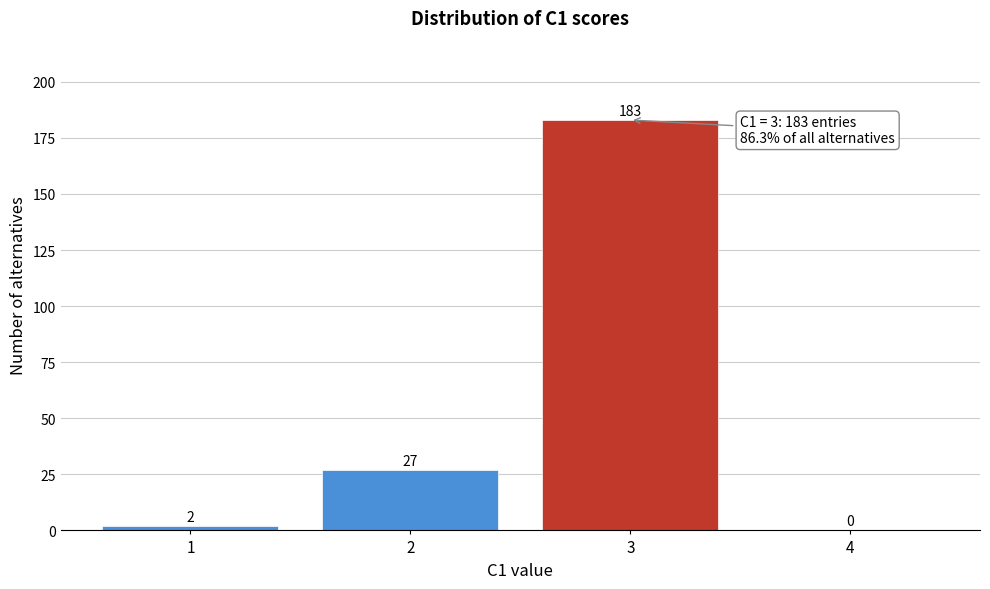

Reading right to left, list all the values displayed in this chart.

4=0	3=183	2=27	1=2